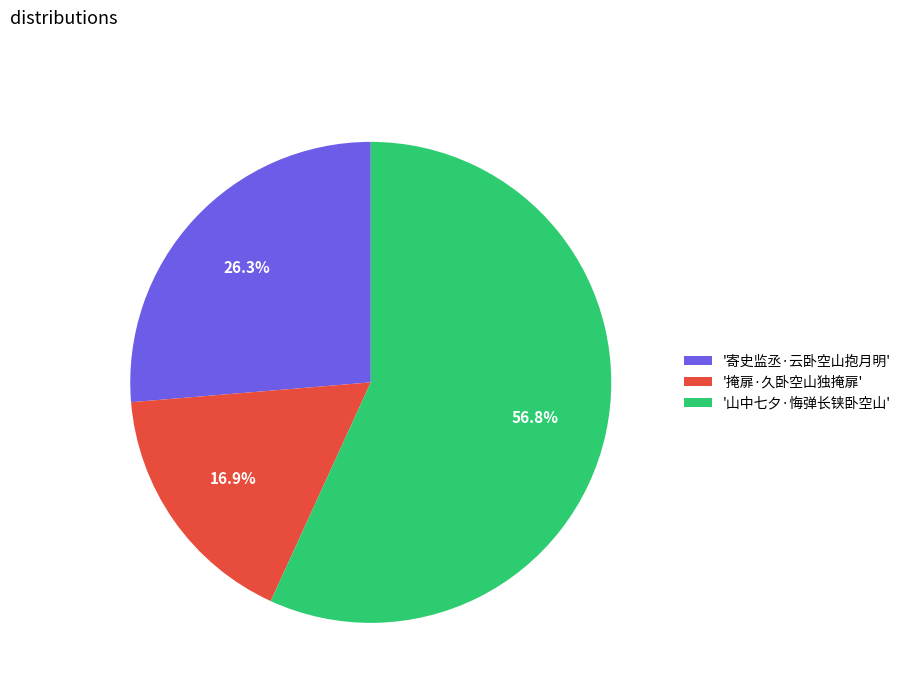

What is the ratio of the value at '山中七夕·悔弹长铗卧空山' to the value at '寄史监丞·云卧空山抱月明'?

2.2